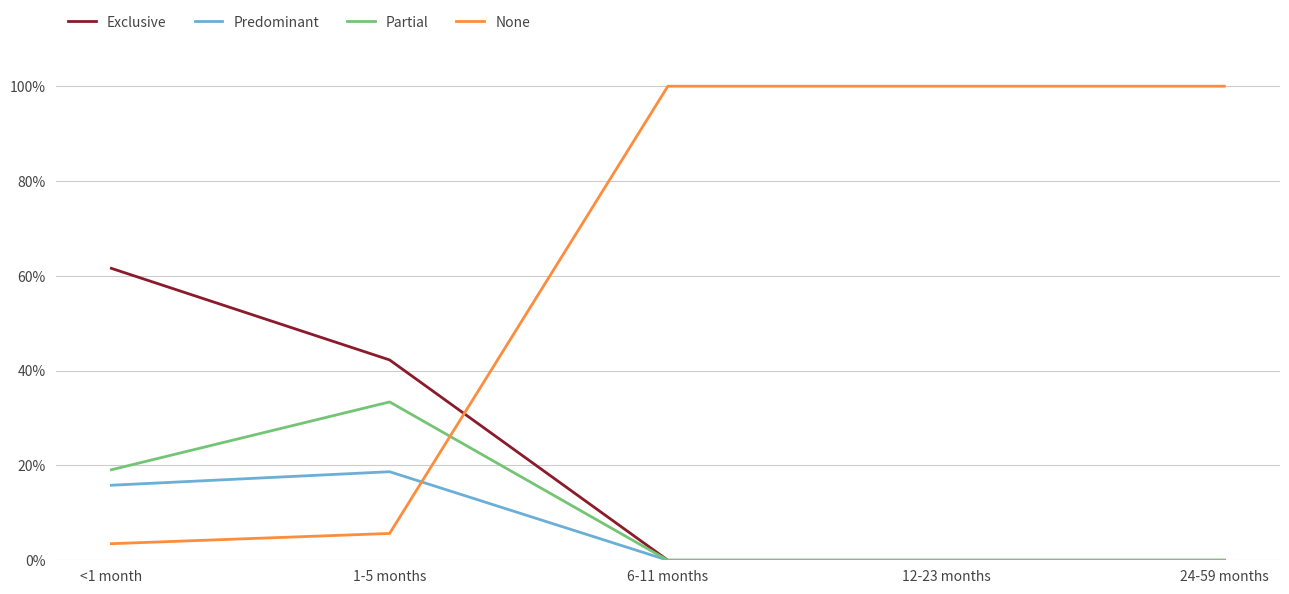

Which label corresponds to the largest value in the chart?

6-11 months